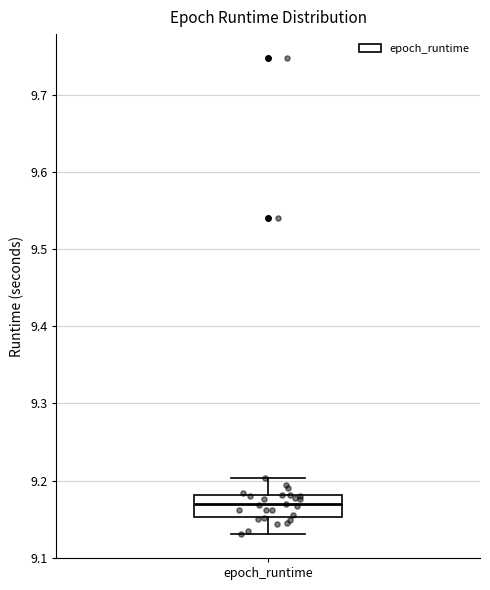

Where is the lower edge of the box for epoch_runtime on the y-axis? The values are not printed on the chart, so give them approximately, as read against the axis.

9.15